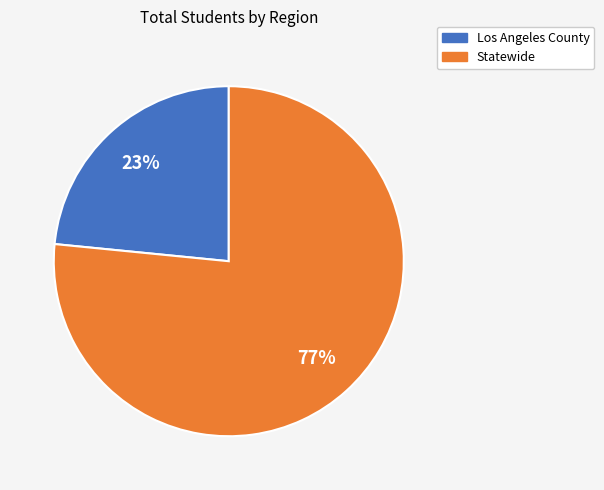

How many segments does this pie chart have?

2